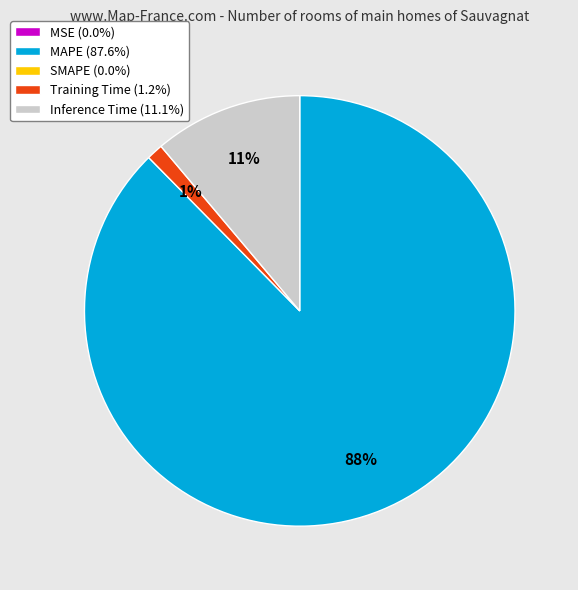

Is there a majority slice in this chart?

Yes